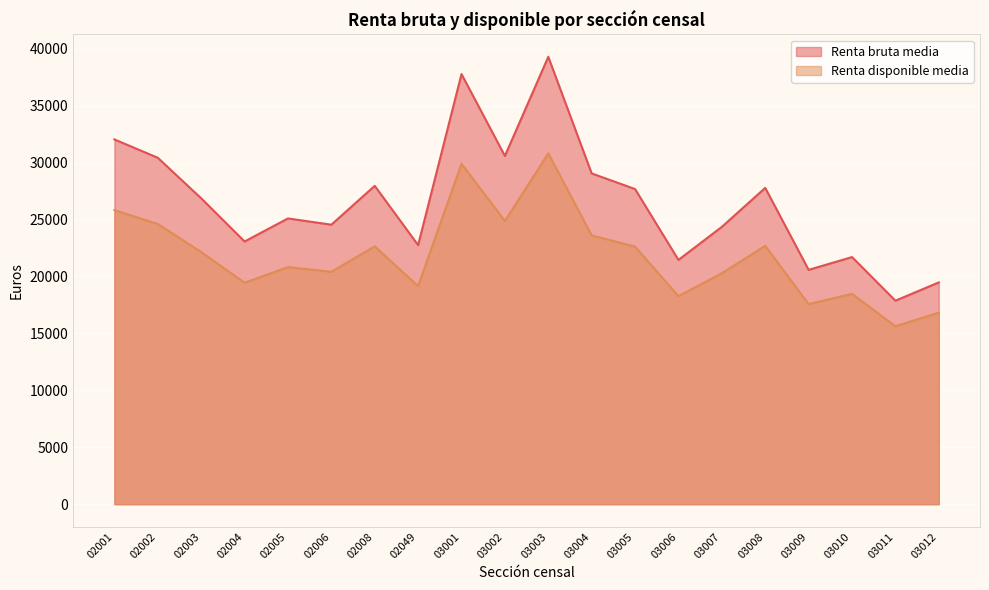

Which label corresponds to the smallest value in the chart?

03011